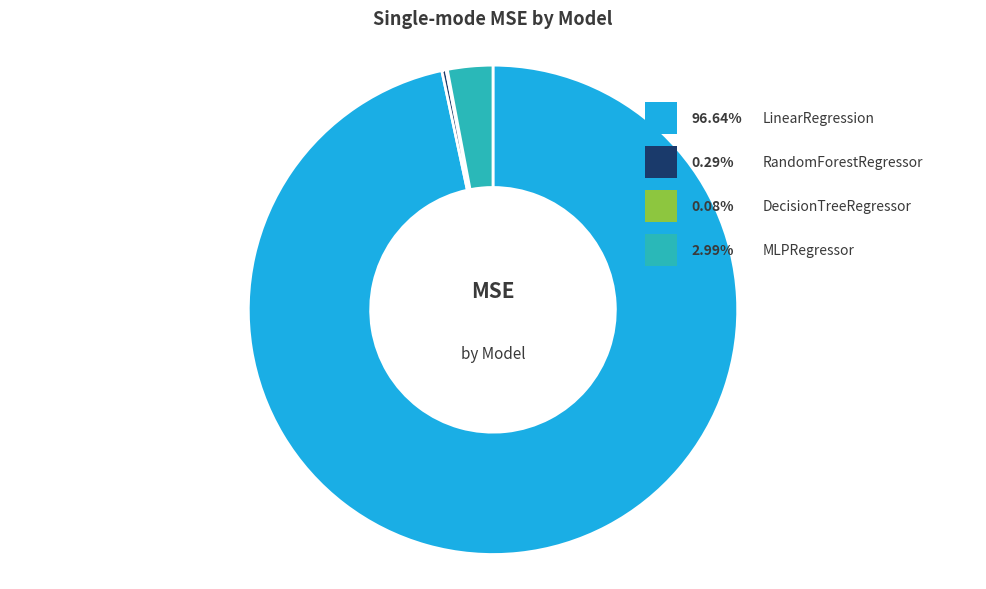

The LinearRegression slice represents 99% of the pie. True or false?

False